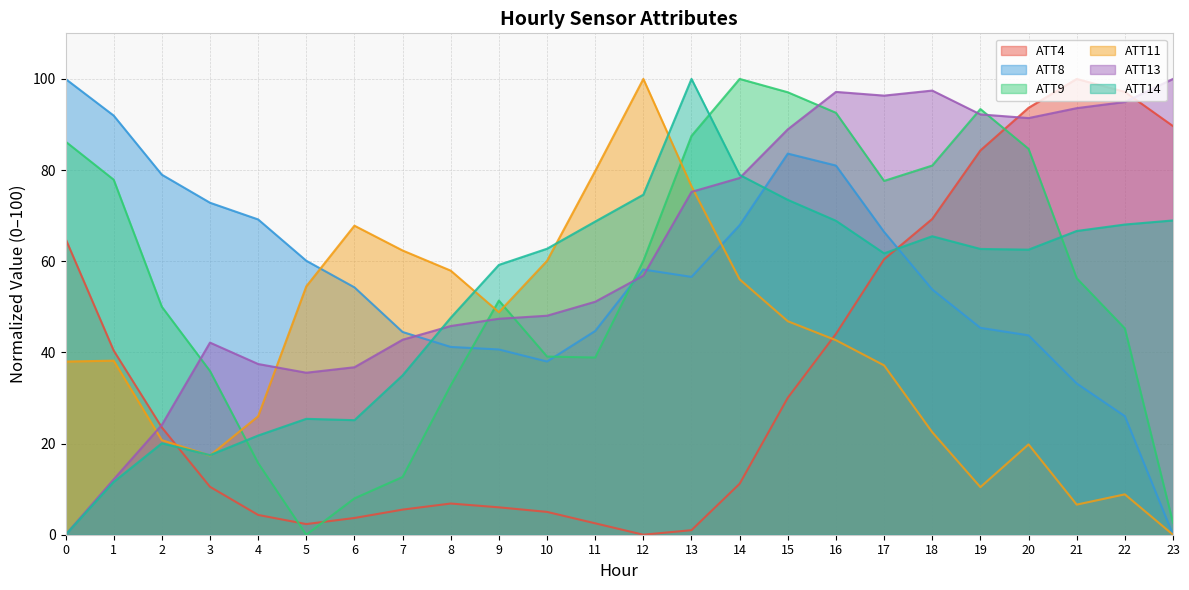

Count the number of data series in this chart.

6